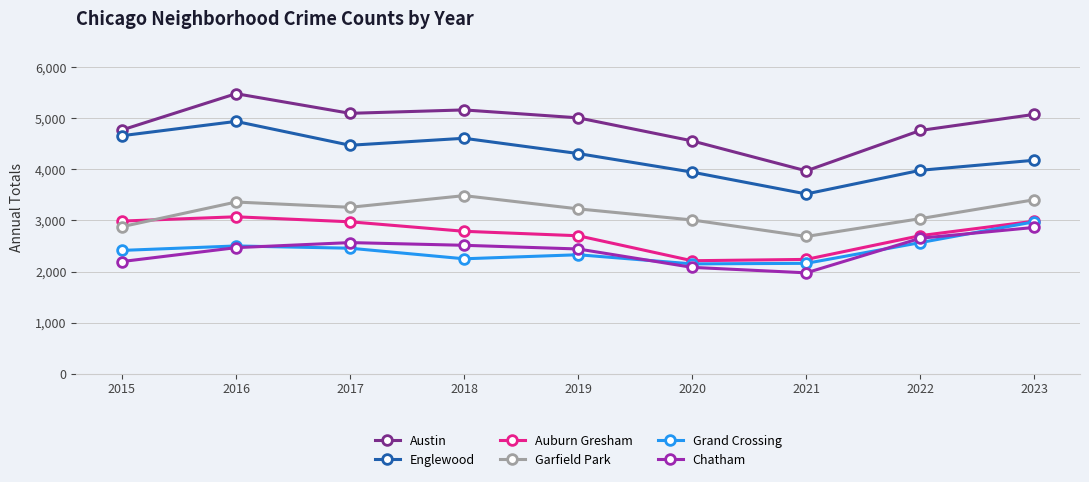

Which series has the largest range (max minus min)?

Austin